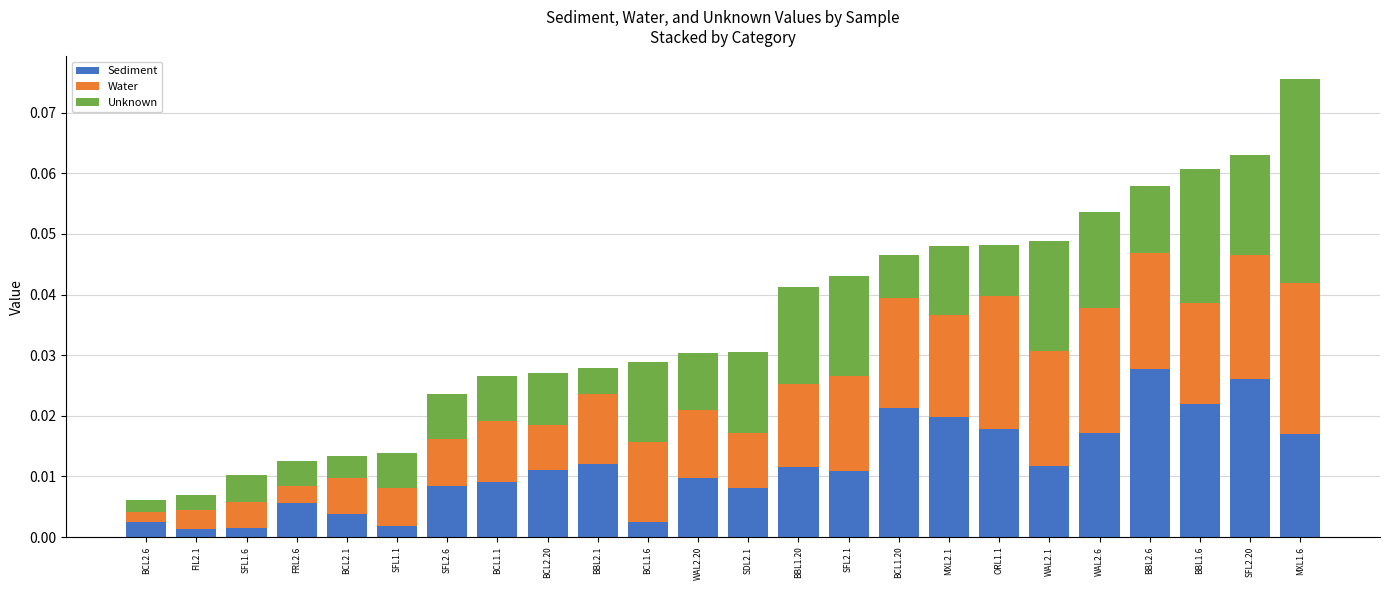

Count the number of data series in this chart.

3